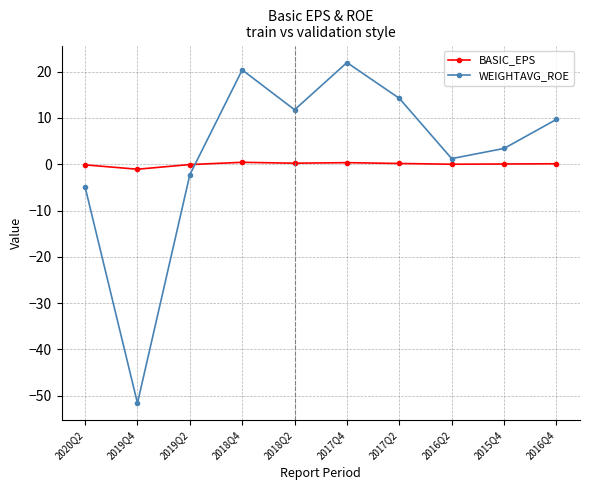

Is it true that BASIC_EPS equals -0.1 at 2020Q2?

True